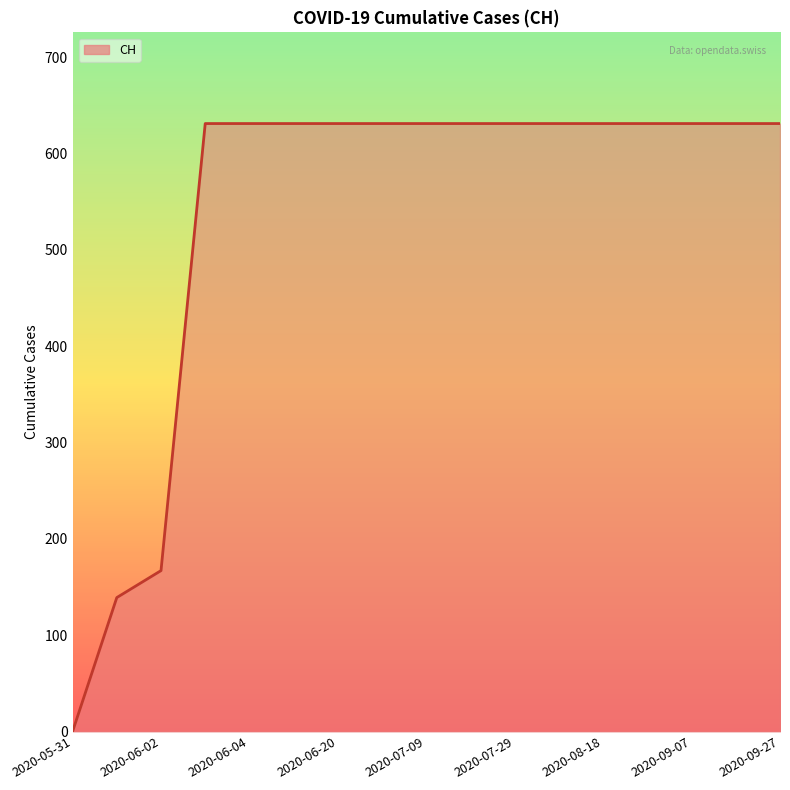

What is the greatest value displayed?

631